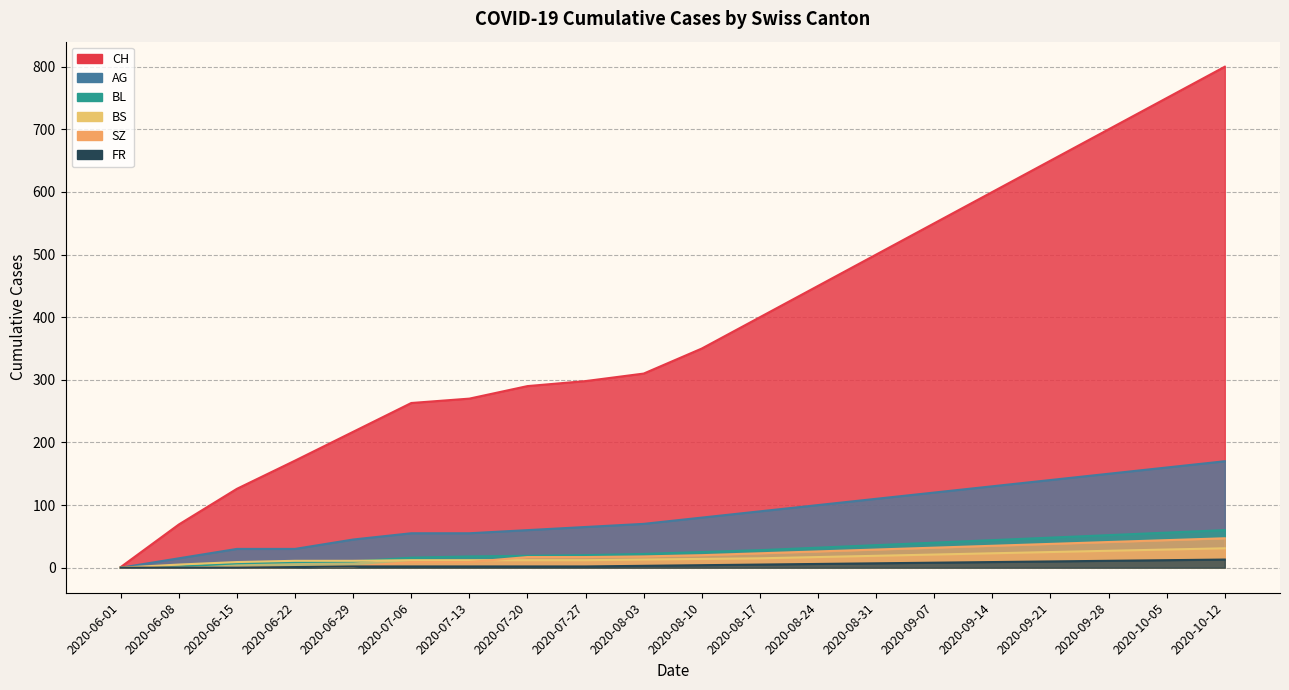

Is it true that CH equals 349 at 2020-10-05?

False